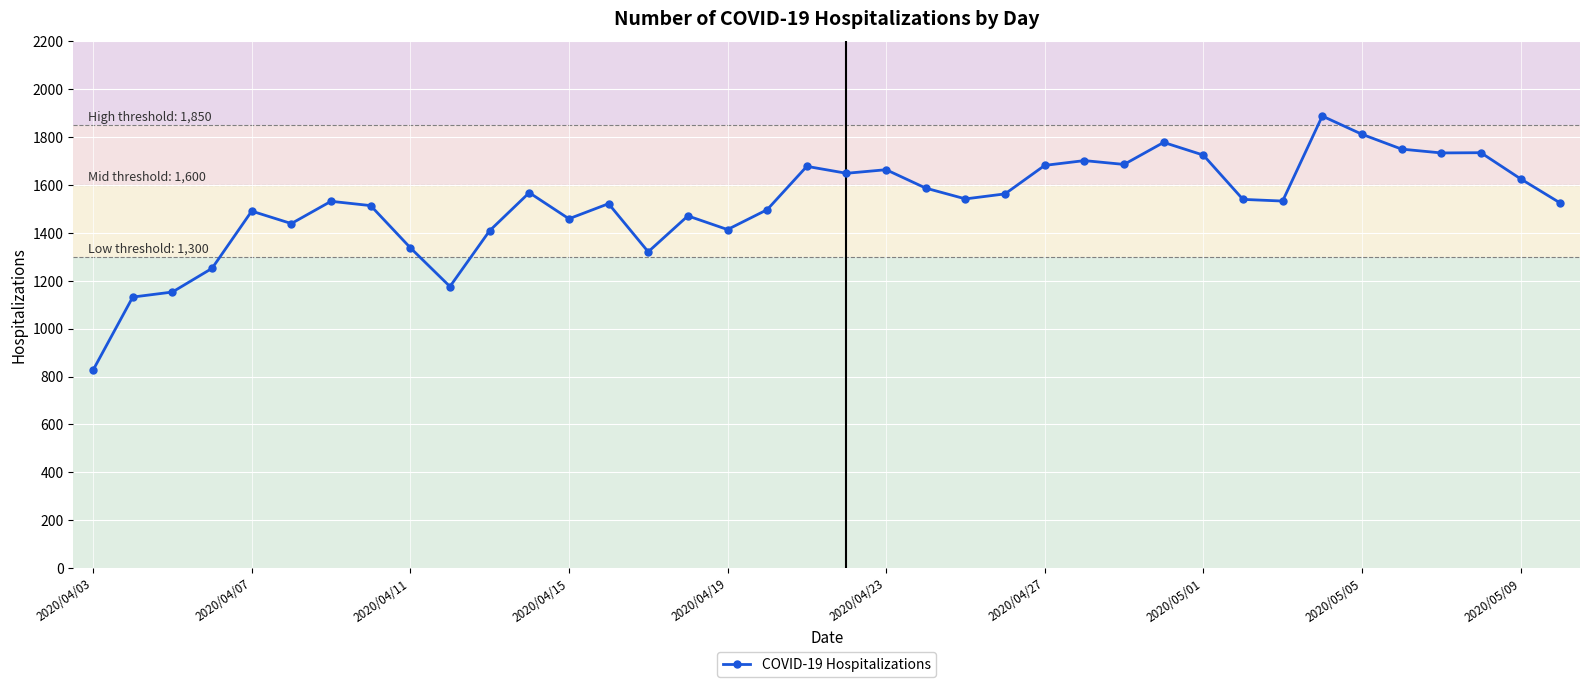

How many values are below 1540?

19